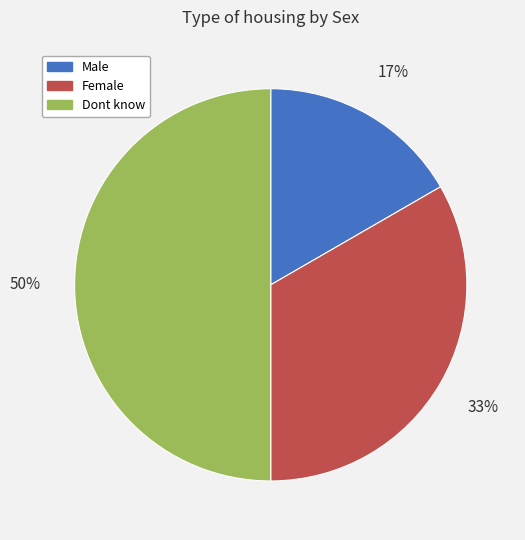

Which category has the biggest portion of the pie?

Dont know